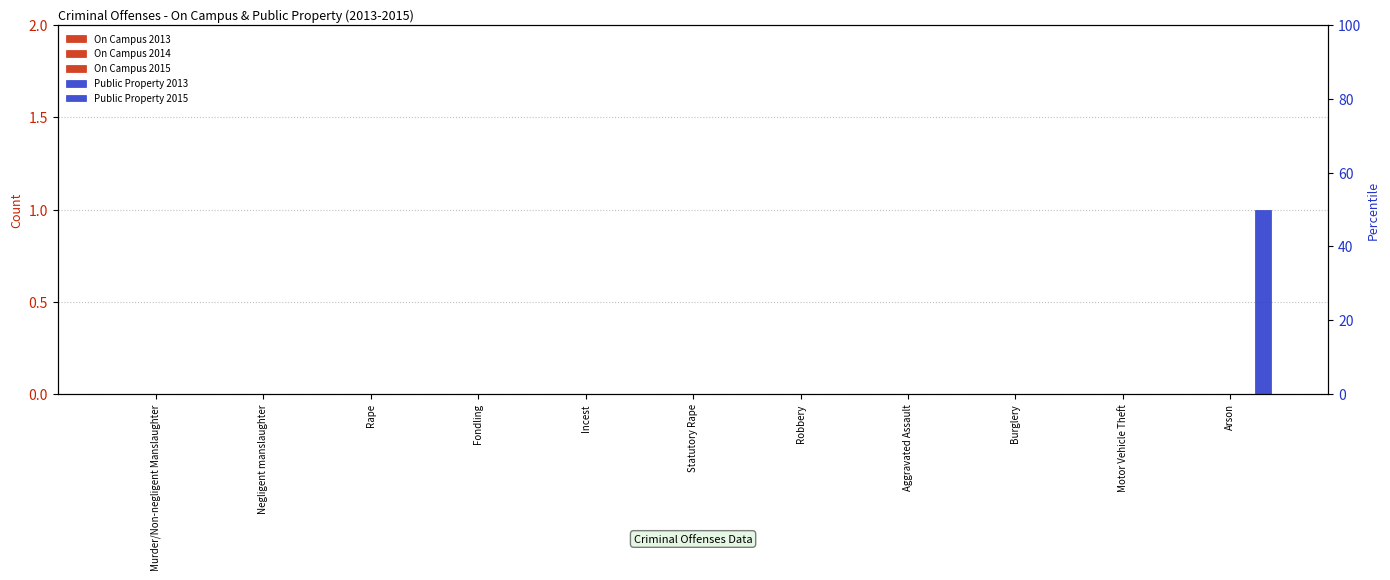

At which label does Public Property 2015 reach its minimum?

Murder/Non-negligent Manslaughter